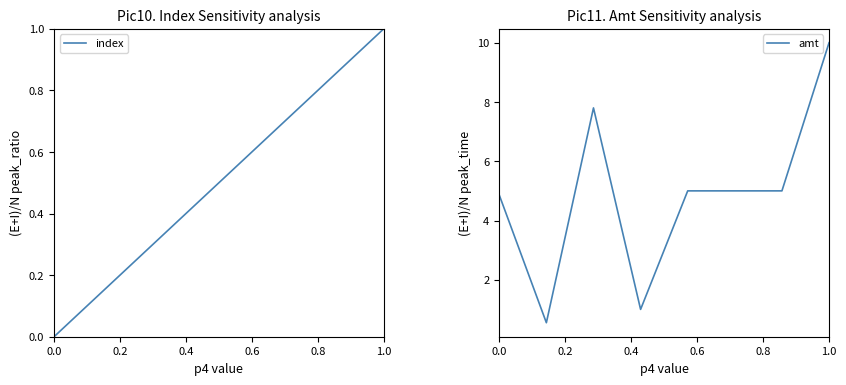

List the series in order of their peak value, lowest first.

index, amt